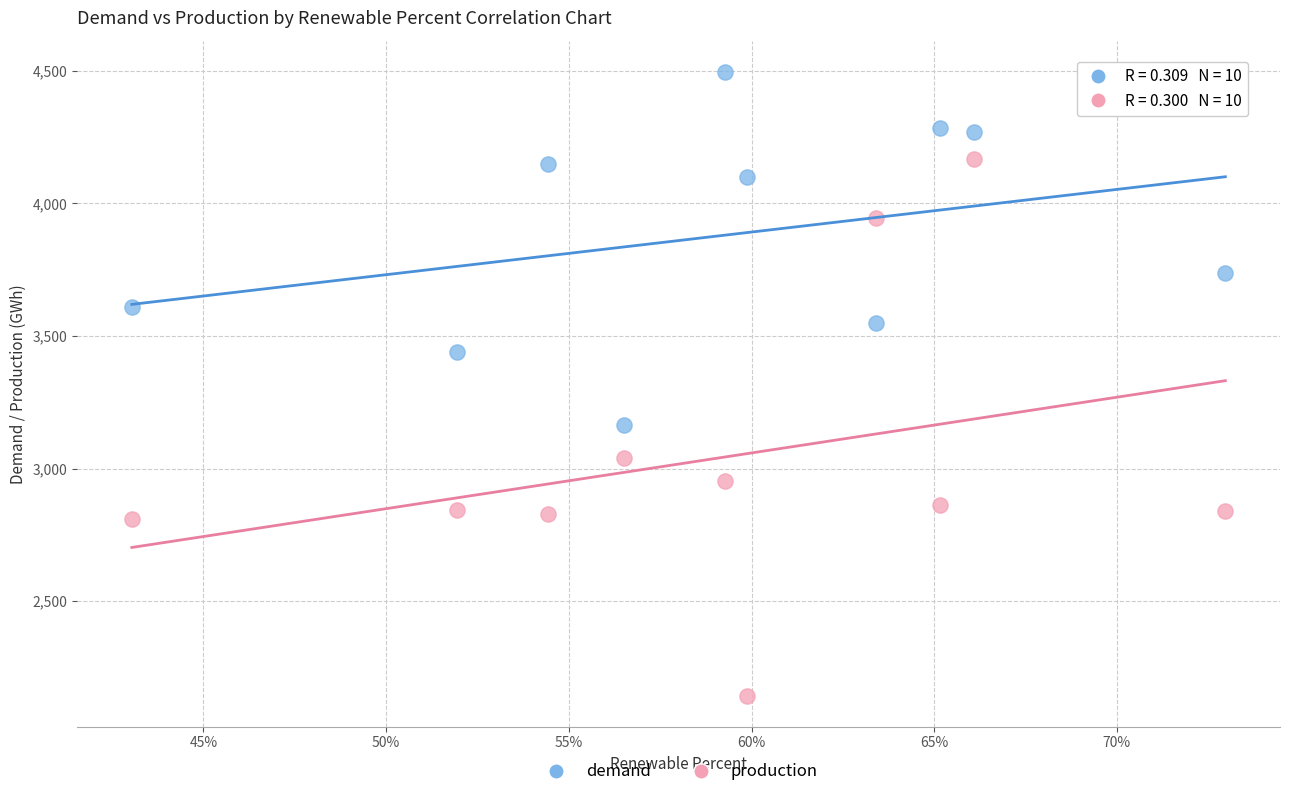

Across all data points, what is the range of Y values (max minus min)?

2352